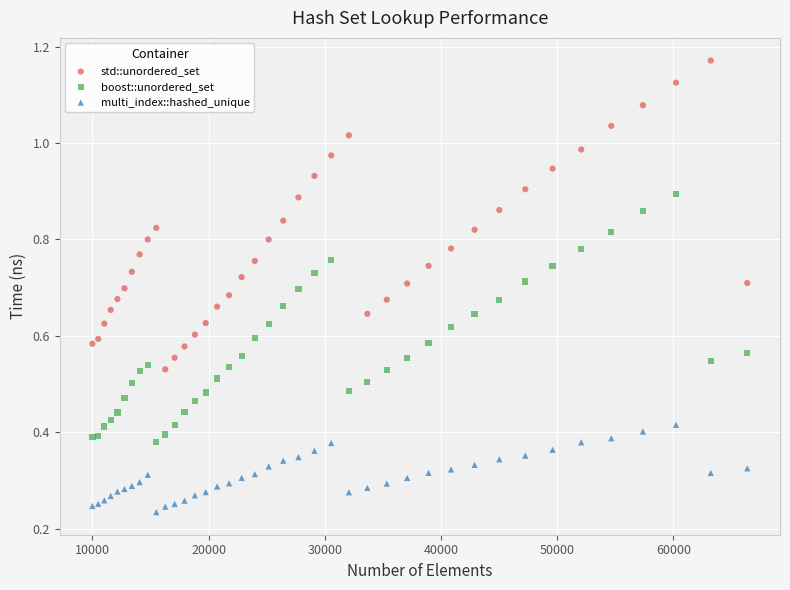

Which series reaches the minimum Y coordinate?

multi_index::hashed_unique